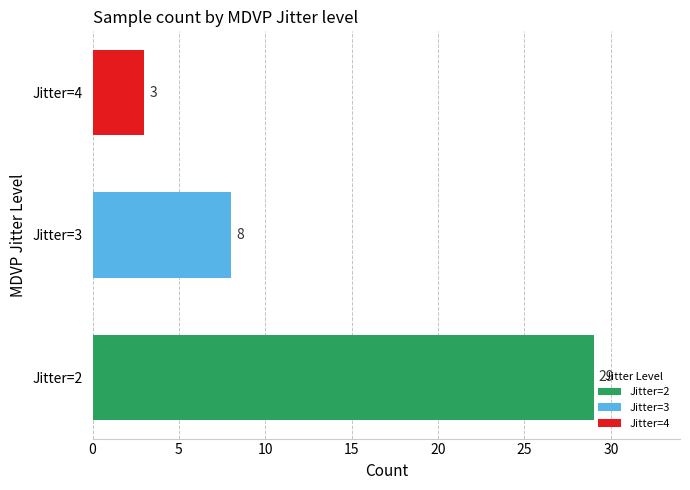

Which series has the widest spread of values?

Jitter=2